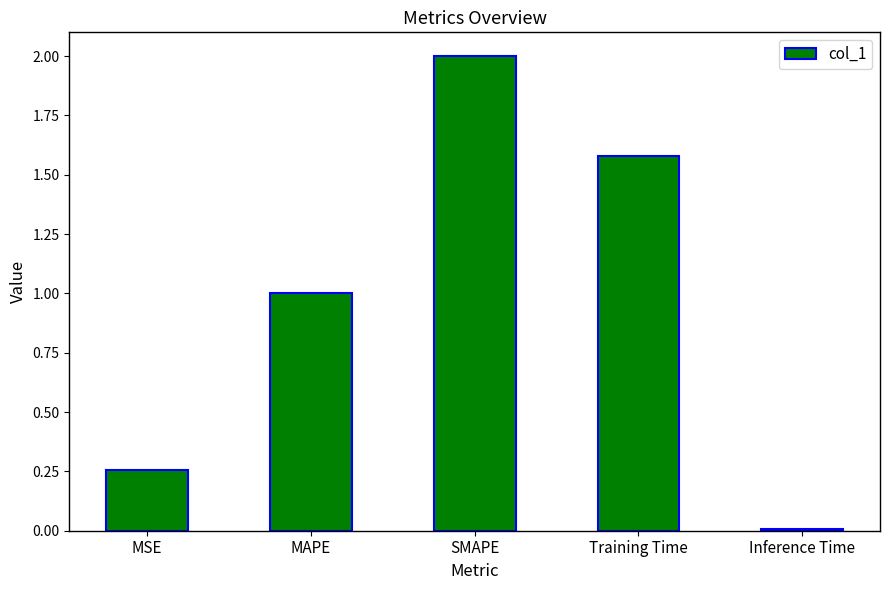

Rank the categories by value from highest to lowest.

SMAPE, Training Time, MAPE, MSE, Inference Time